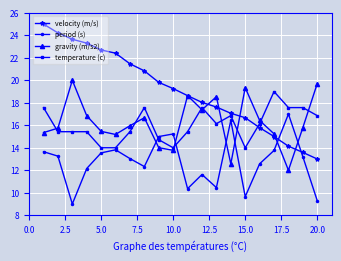

What is the highest value of the velocity (m/s) series?

25.0